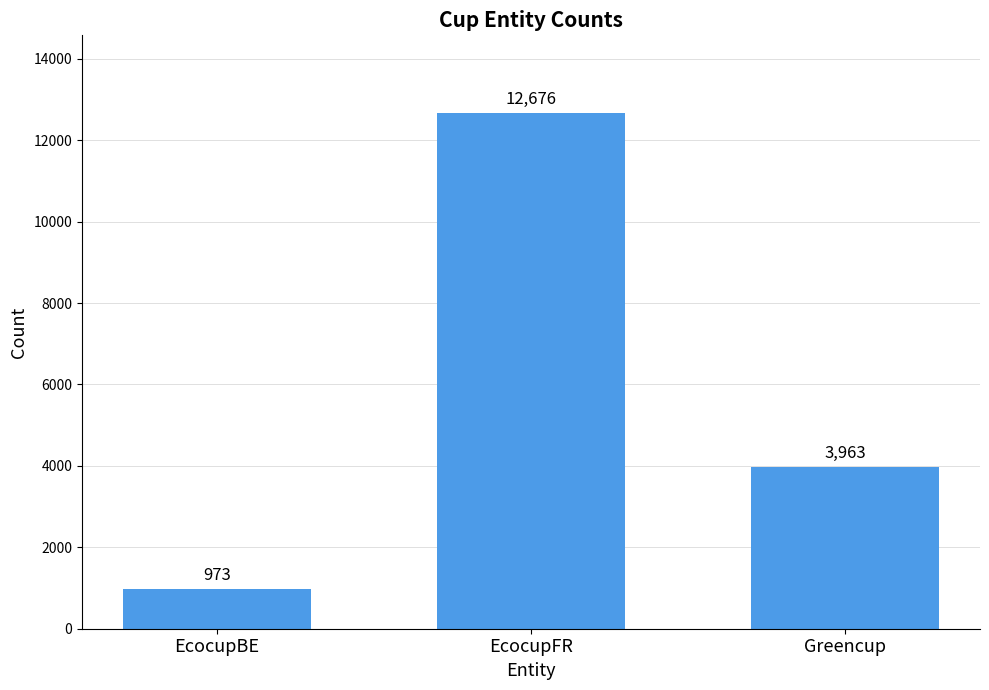

Rank the categories by value from highest to lowest.

EcocupFR, Greencup, EcocupBE